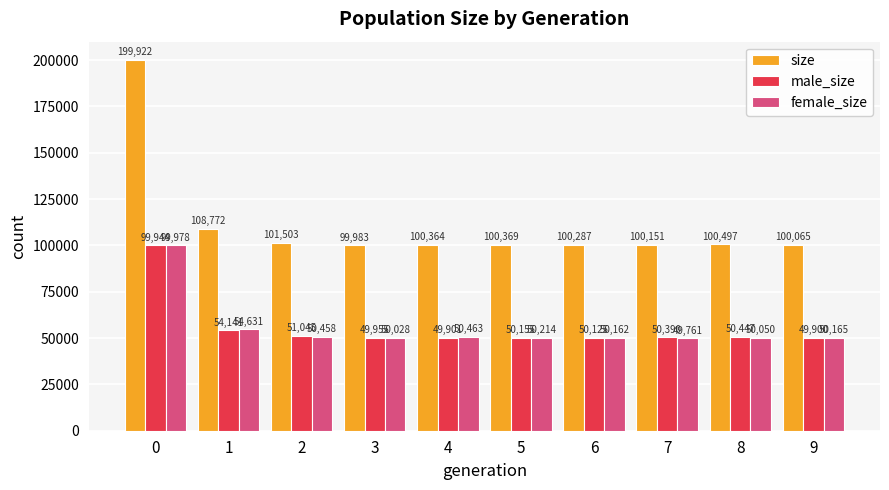

How many data points in female_size are less than 50214?

5